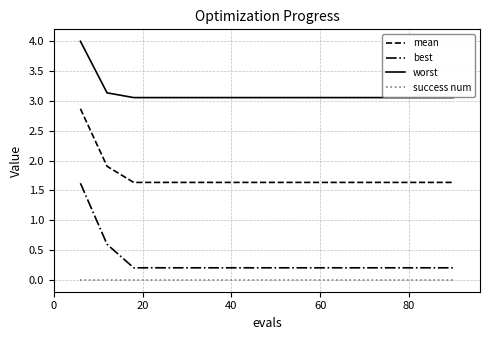

Which series has the widest spread of values?

best